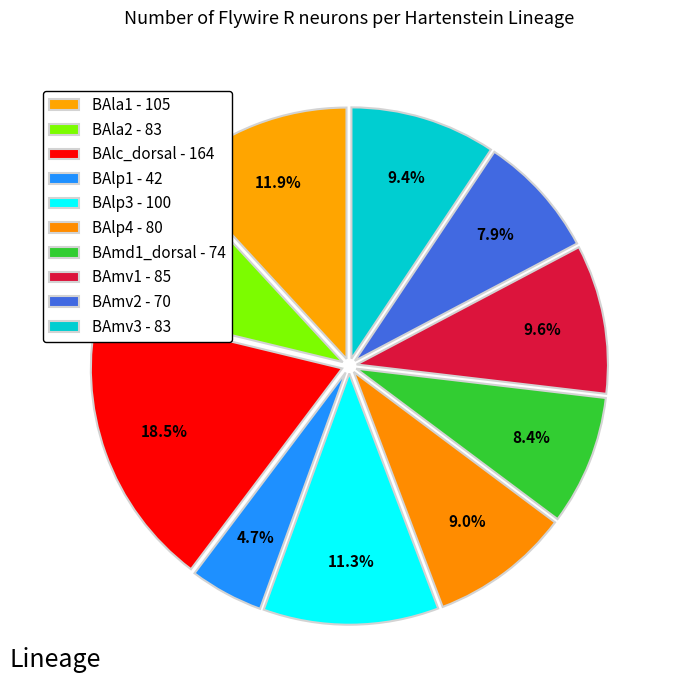

How many slices are in this pie chart?

10